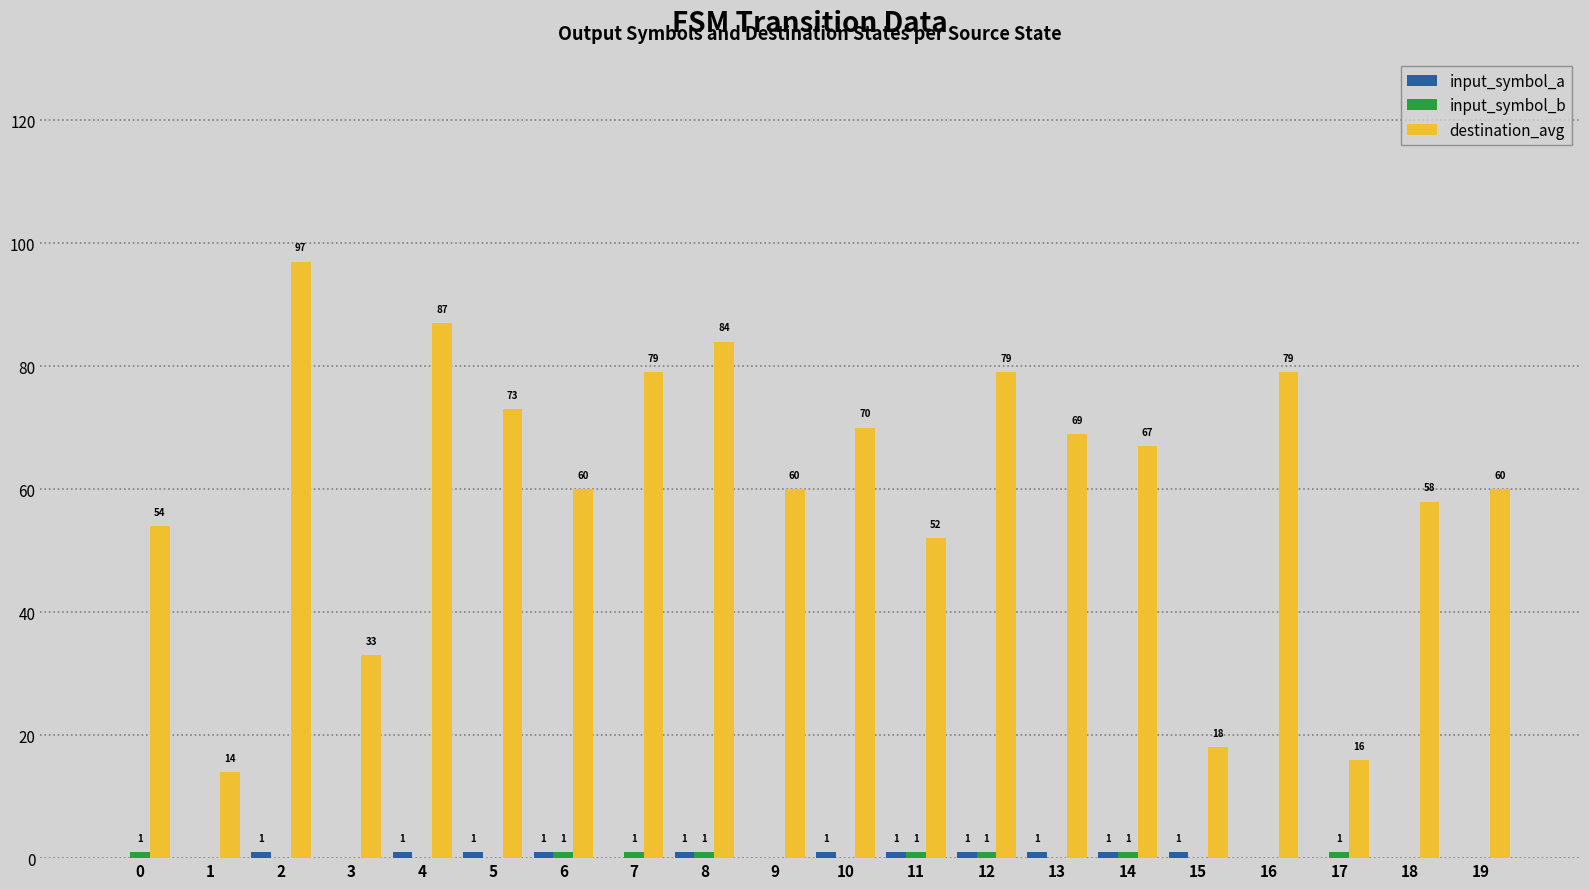

Are the bars horizontal?

No